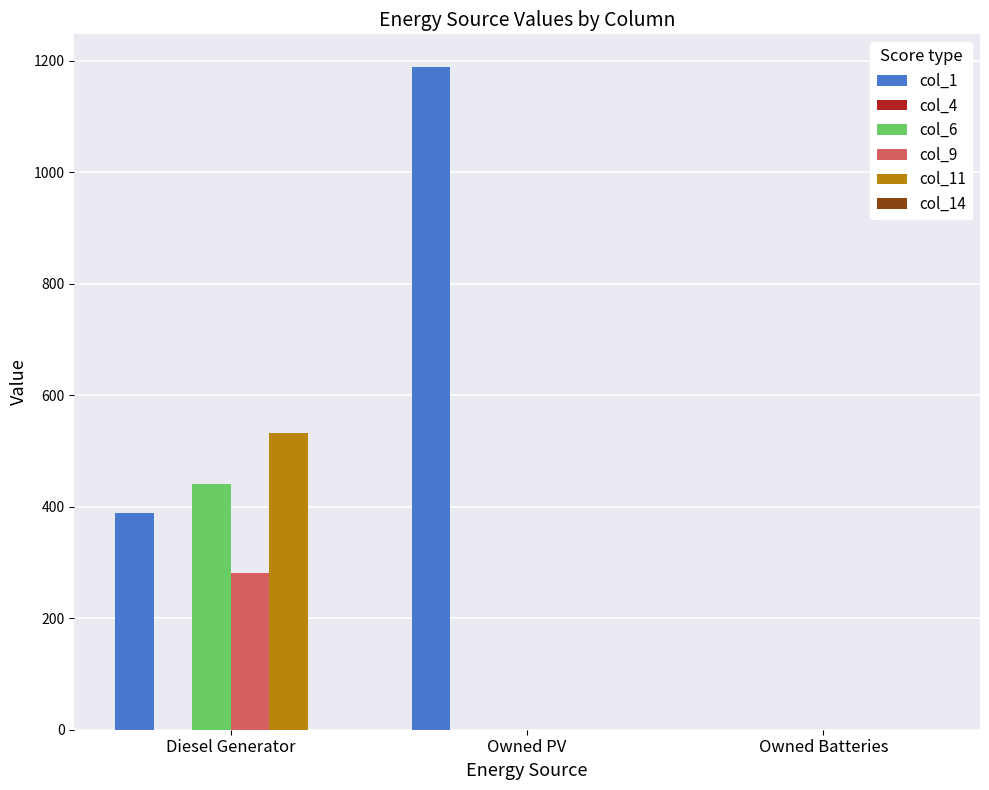

At which category does the chart reach its peak across all series?

Owned PV